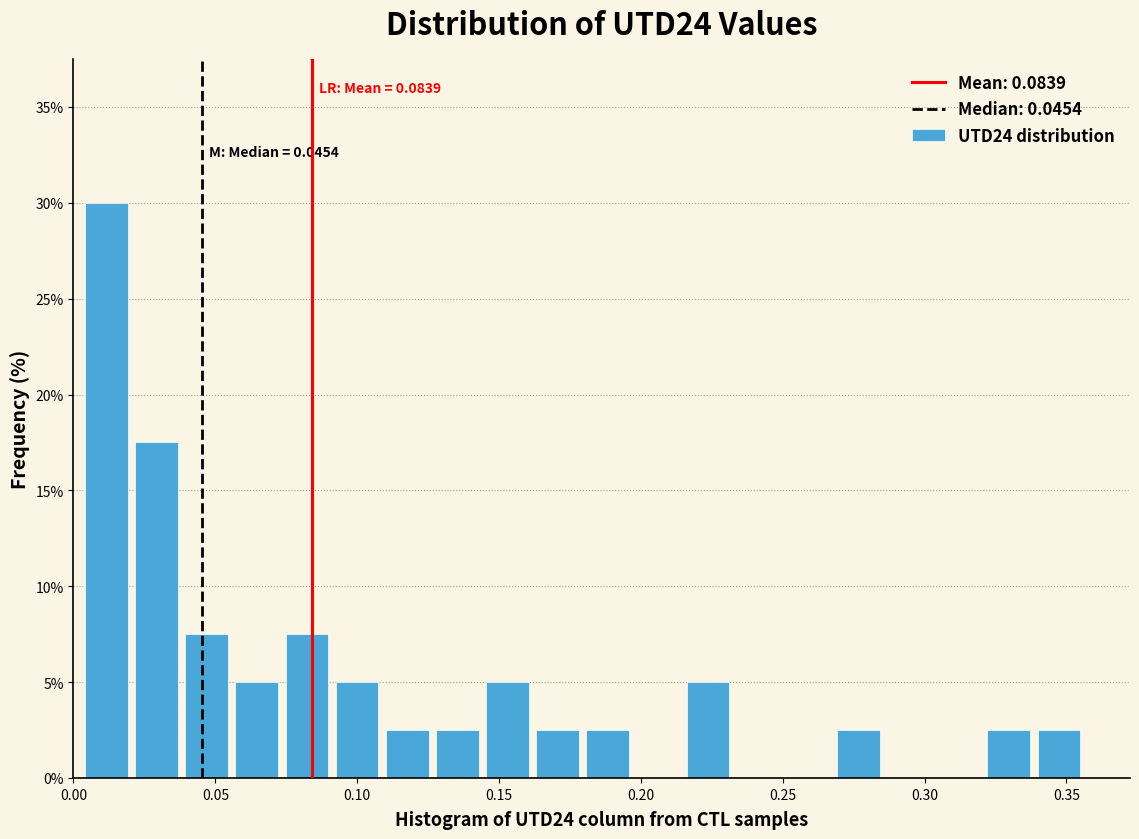

Read against the x-axis, roughly where is the centre of the tallest bar?

0.010